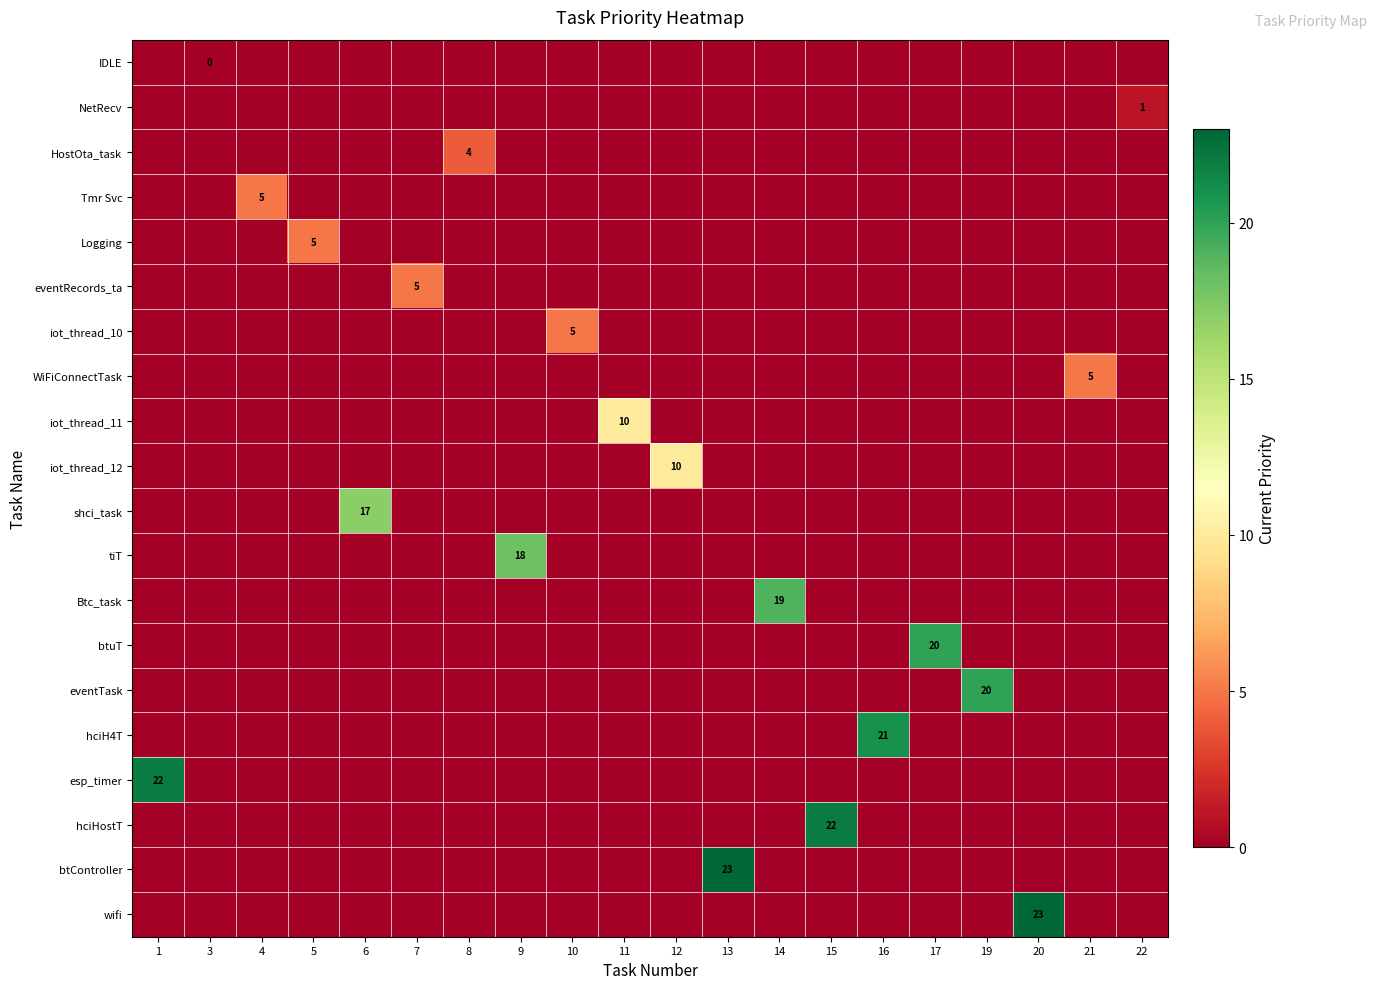

At which label is WiFiConnectTask closest to 2?

1